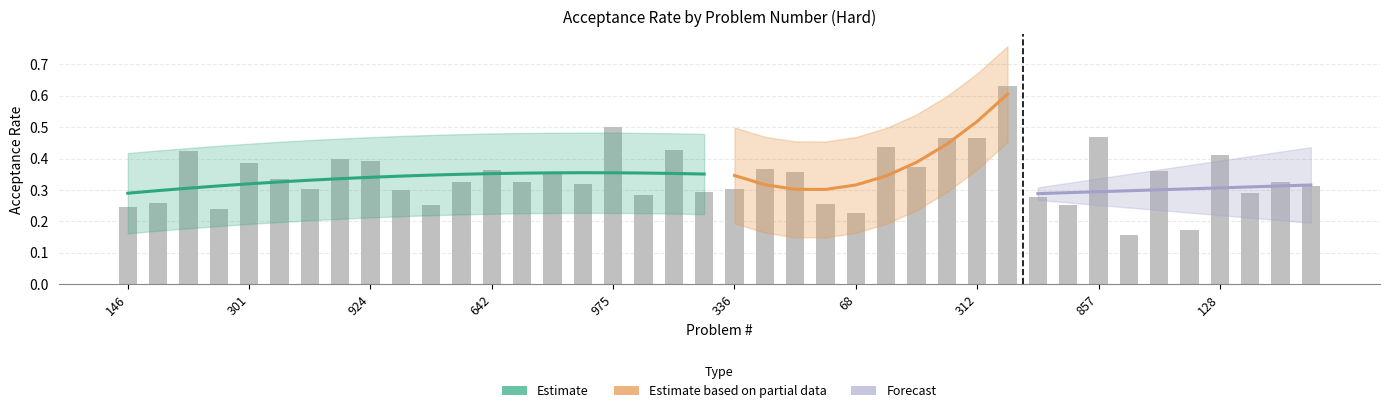

Rank the categories by value from lowest to highest.

149, 126, 68, 273, 146, 10, 32, 158, 4, 212, 41, 432, 124, 76, 269, 336, 218, 224, 282, 829, 85, 23, 295, 25, 37, 642, 72, 239, 301, 924, 297, 128, 42, 843, 772, 159, 312, 857, 975, 489